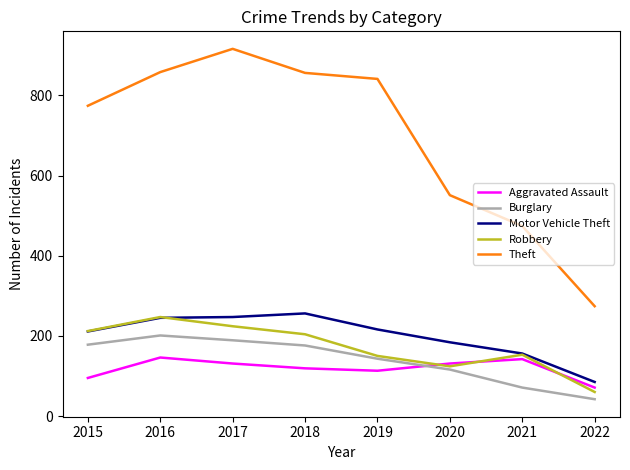

Is it true that Theft equals 856 at 2018?

True